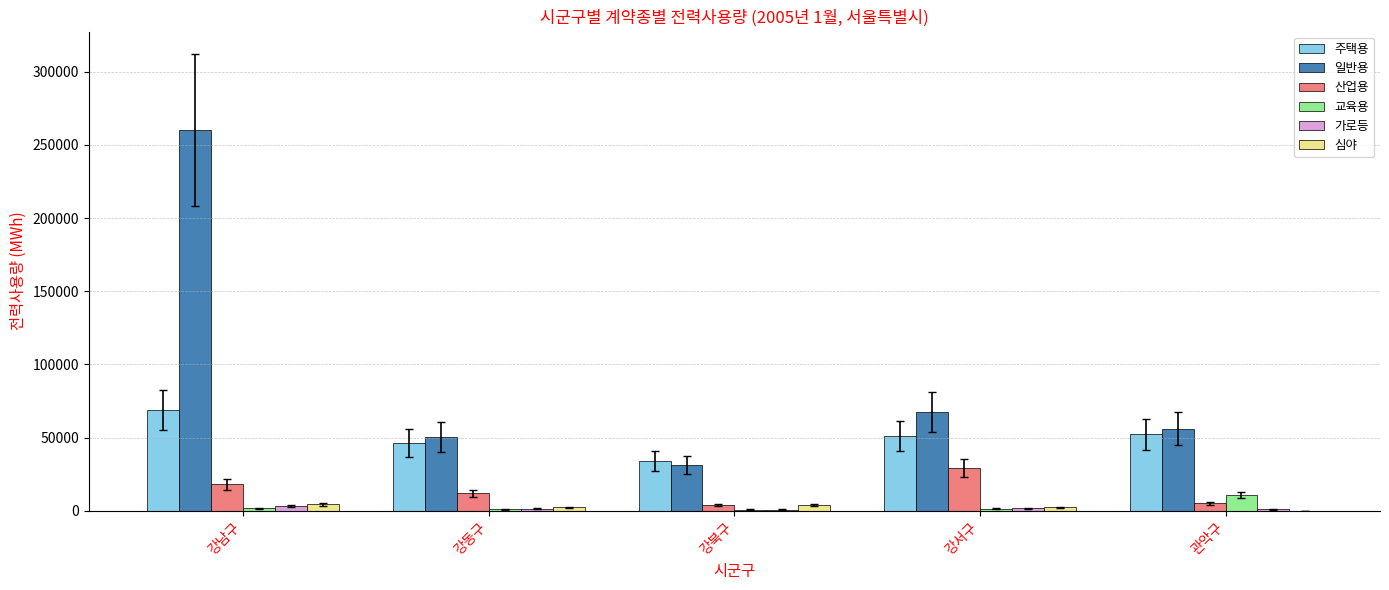

What is the sum of all 심야 values?

12778